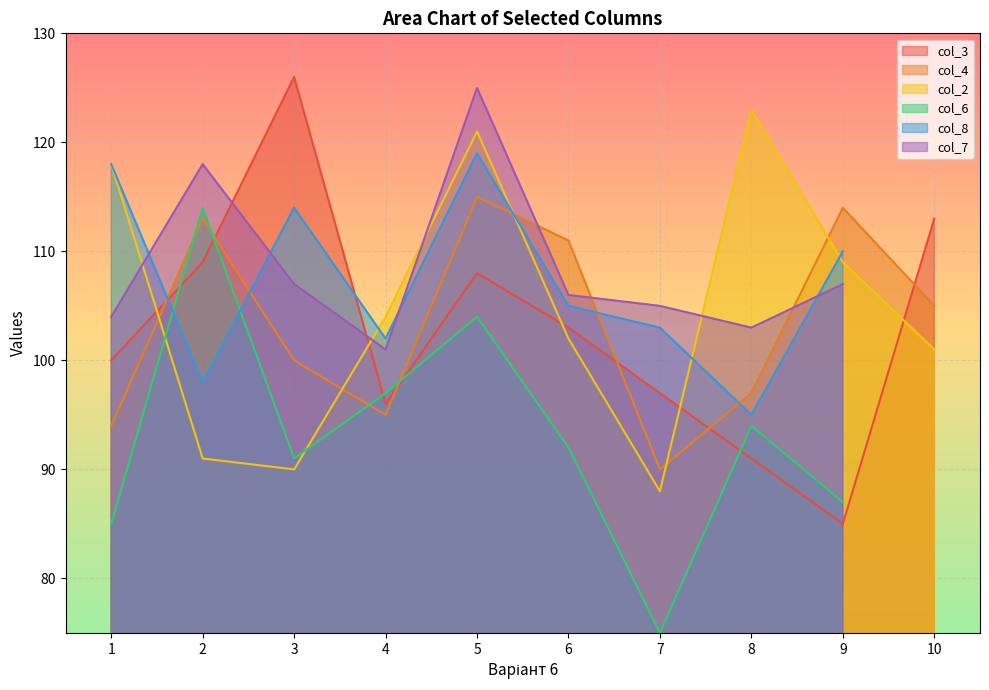

What is the difference between the maximum and minimum values?

35